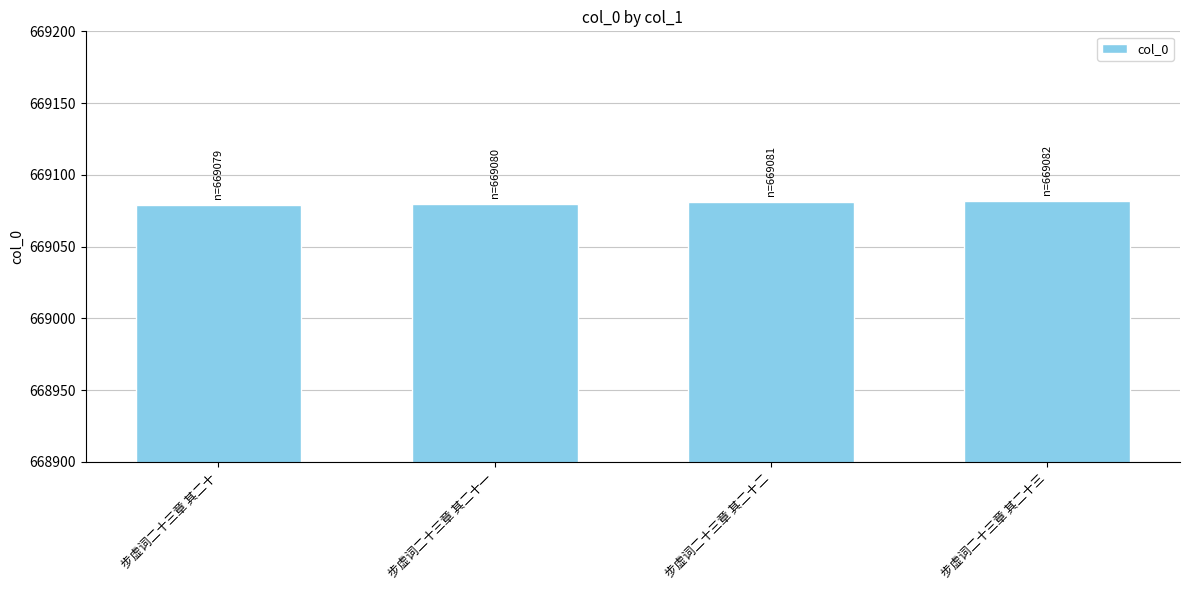

What is the maximum value shown in the chart?

669082